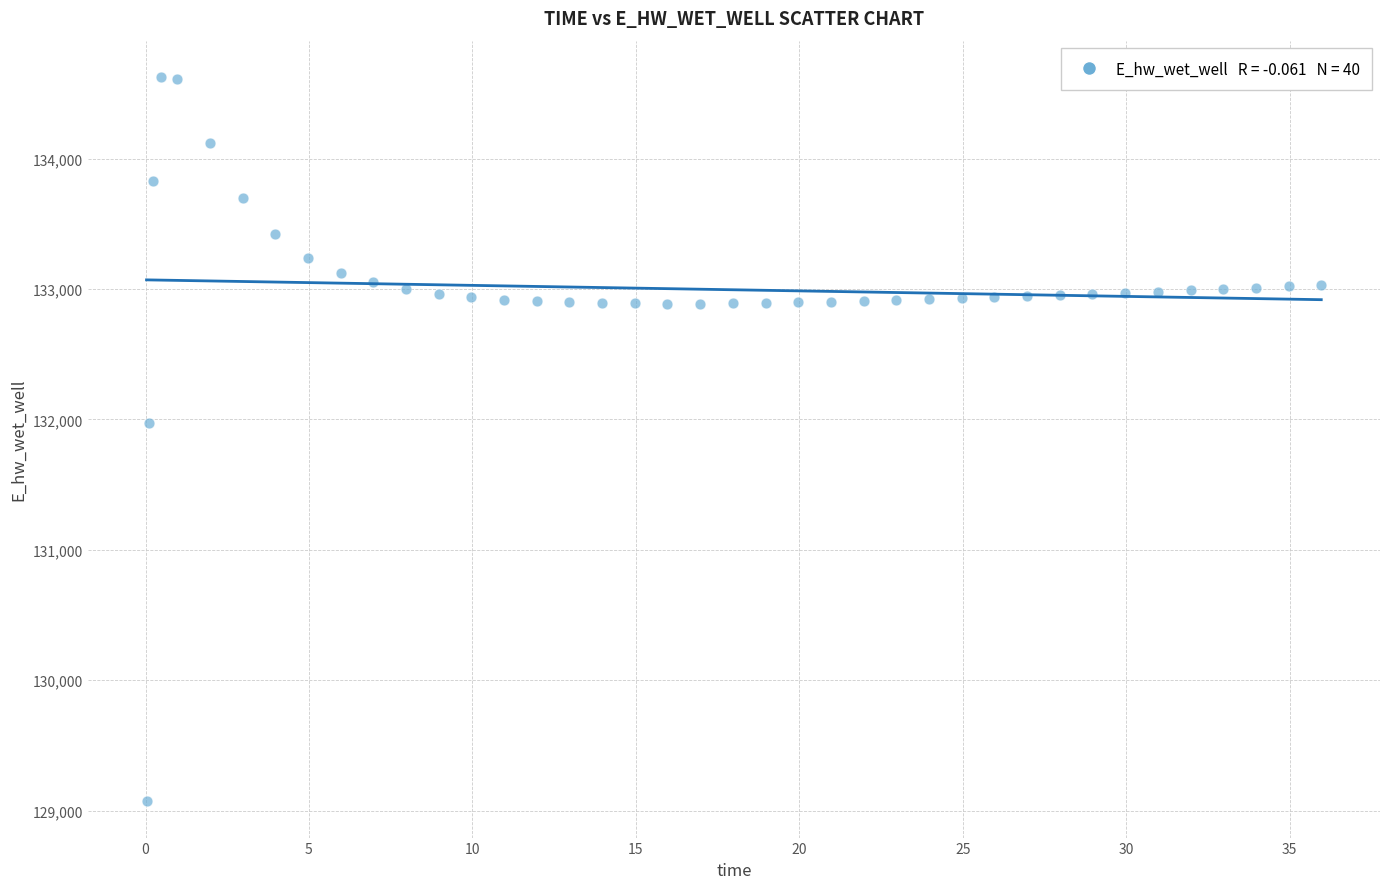

What Y value in the scatter plot is closest to 131849?

131970.0